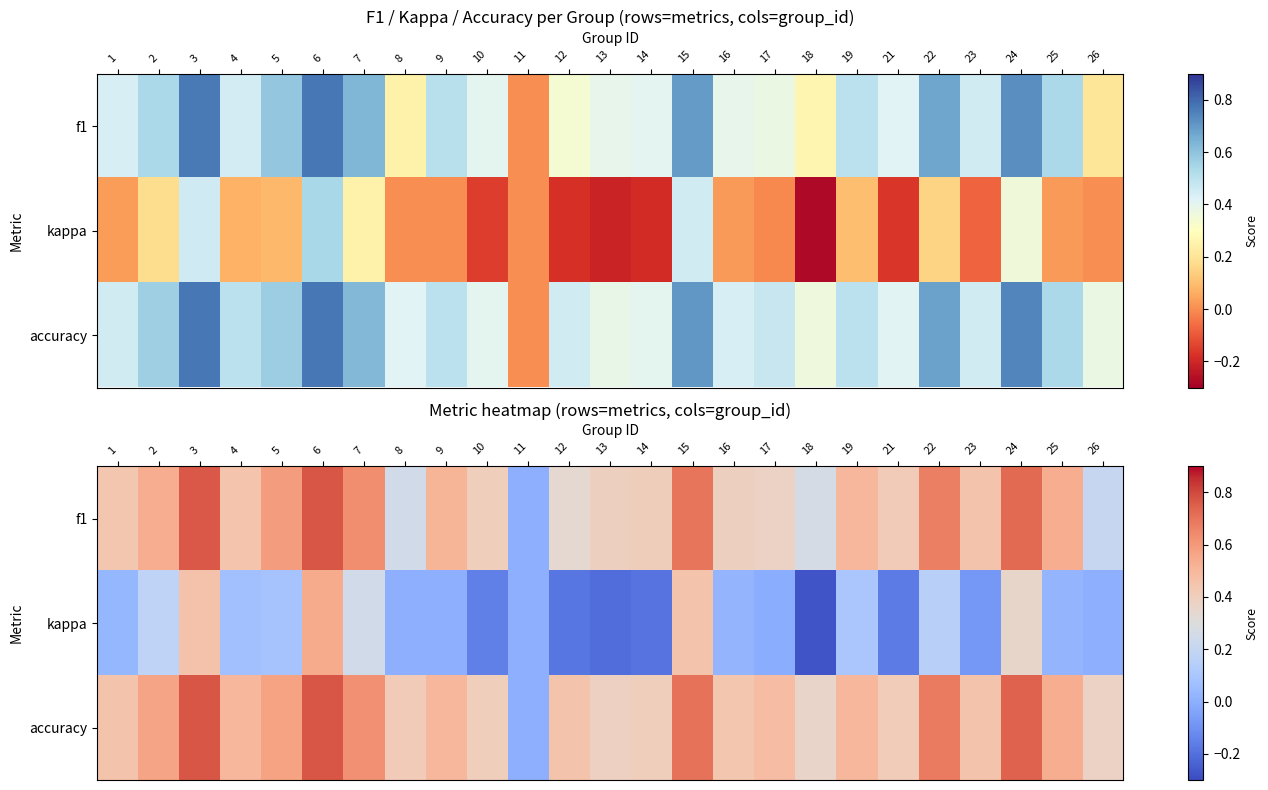

How many data points does each series have?

25